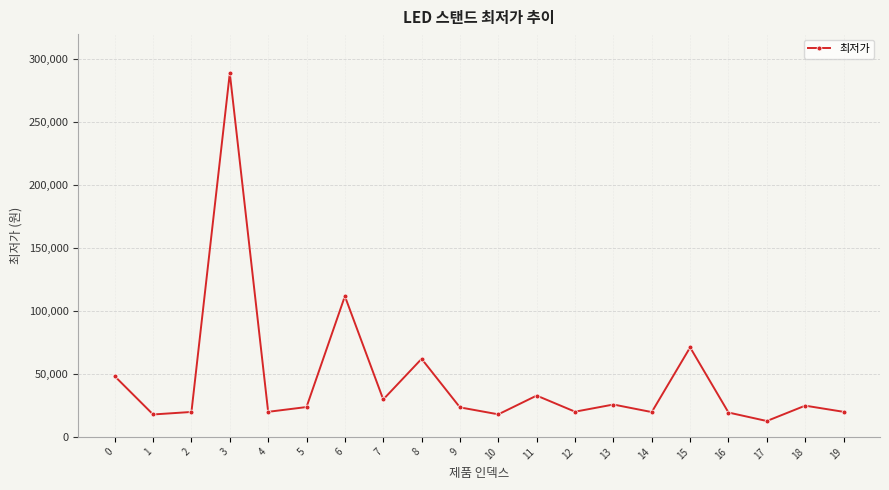

Where is the data nearest to the value 150800?

6